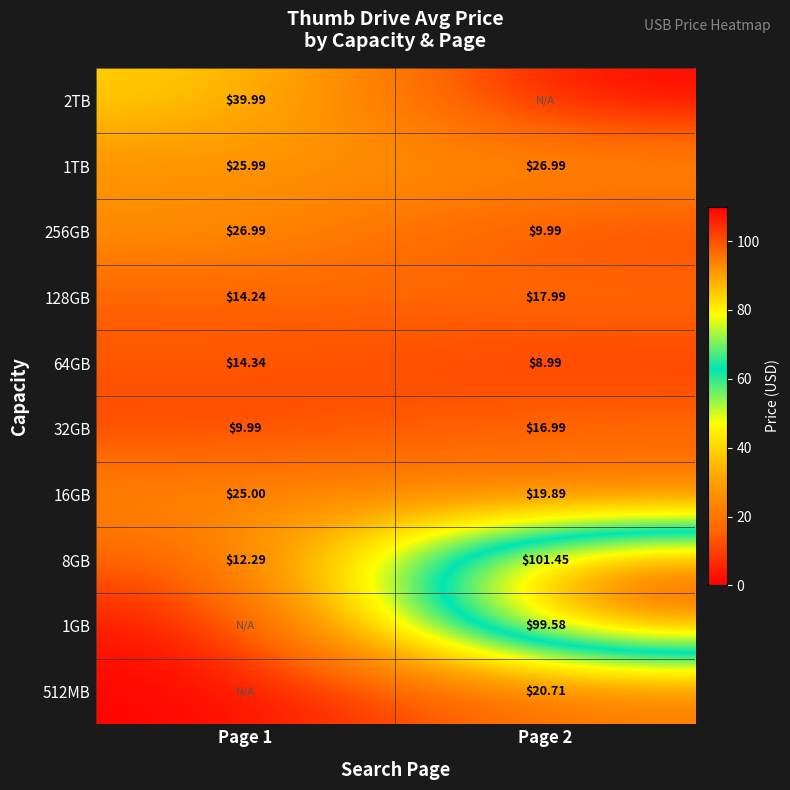

Is the value of 1TB at Page 1 greater than the value of 128GB at Page 1?

Yes